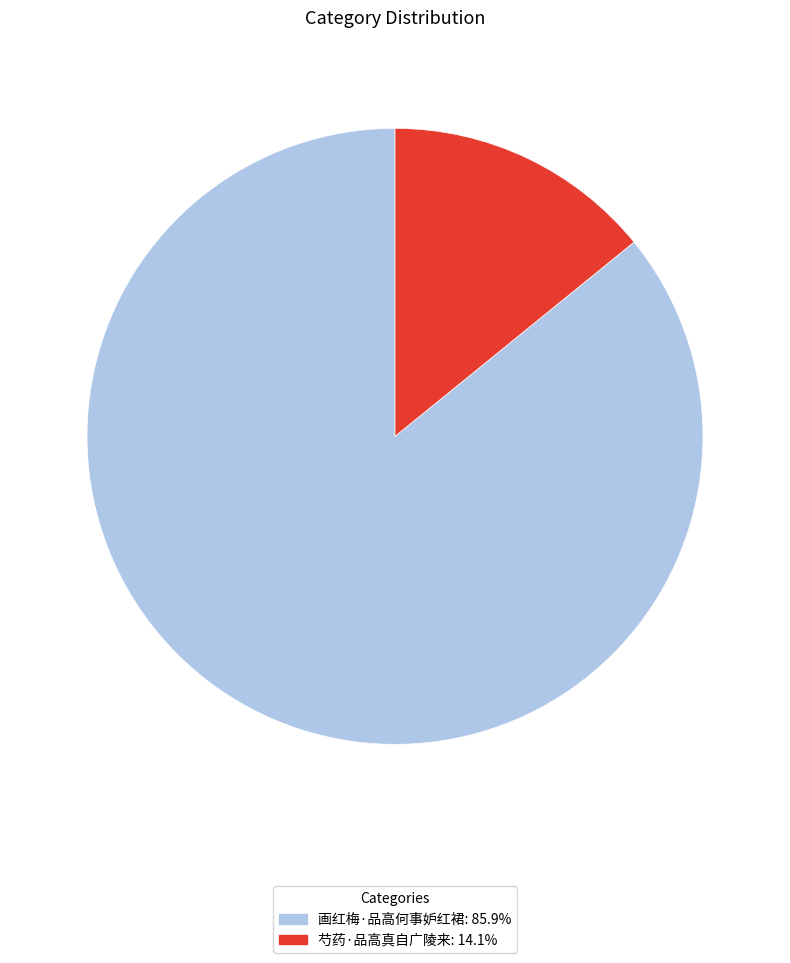

The 芍药·品高真自广陵来 slice represents 1% of the pie. True or false?

False